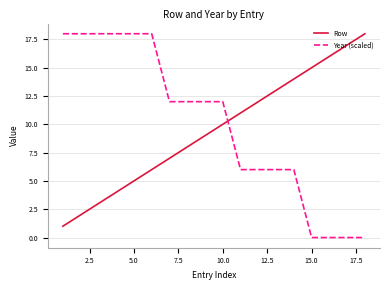

How many intersections are there between Row and Year (scaled)?

1